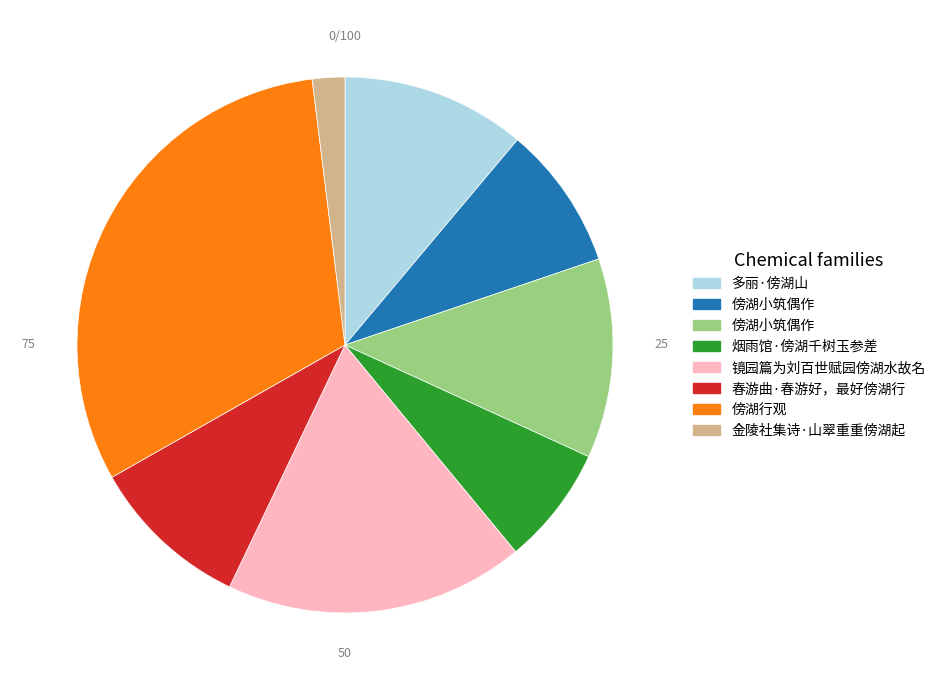

Is there any slice that represents more than half of the pie?

No